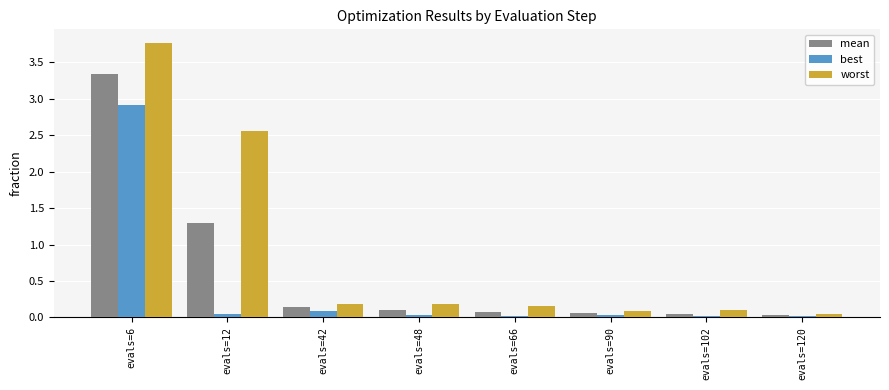

At which label does mean reach its peak?

evals=6